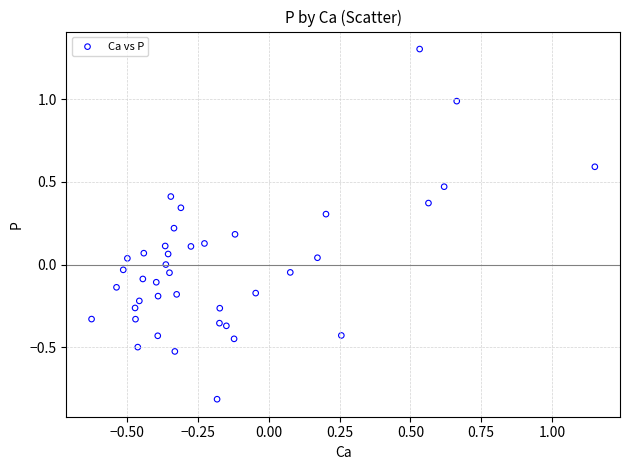

What is the range of Y values (max minus min)?

2.1